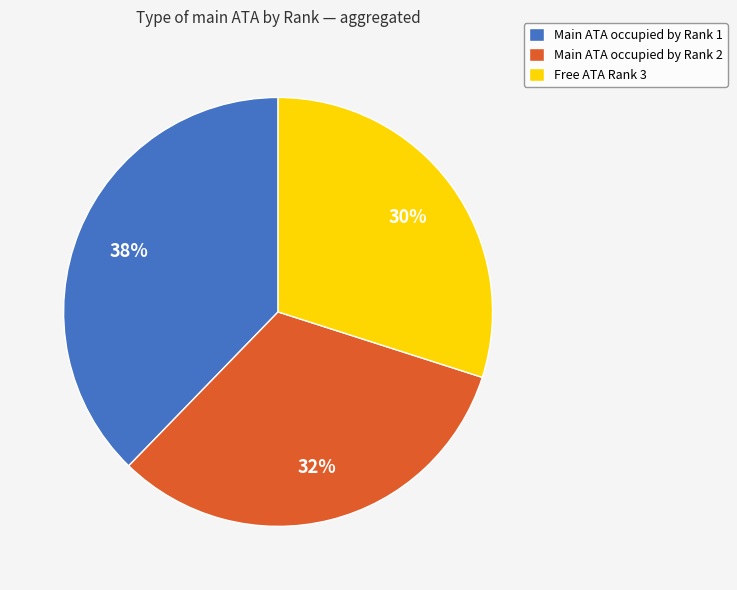

Which category has the biggest portion of the pie?

Main ATA occupied by Rank 1